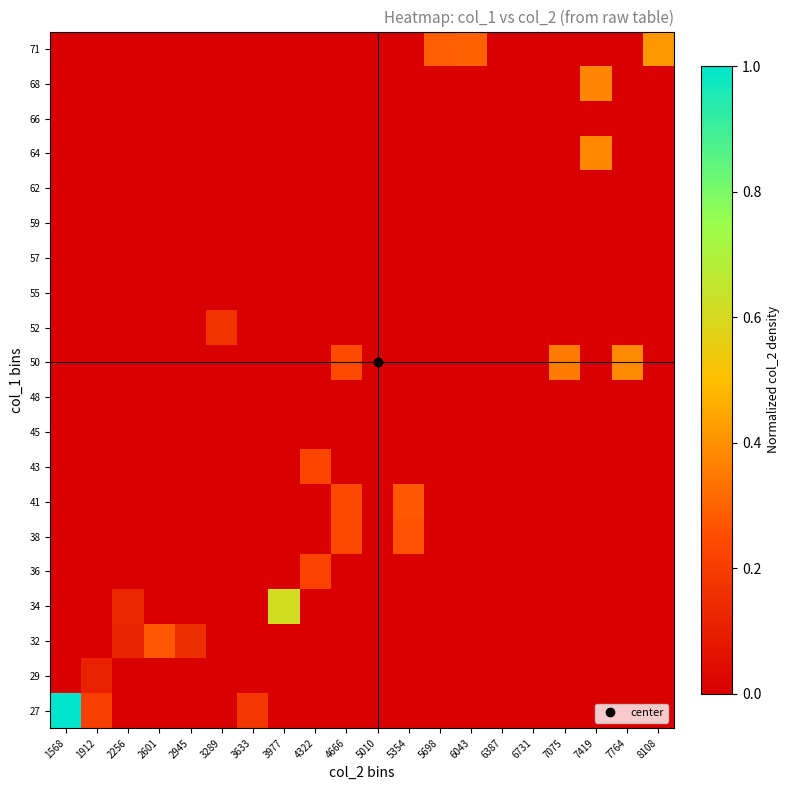

At which category does the chart reach its peak across all series?

1568